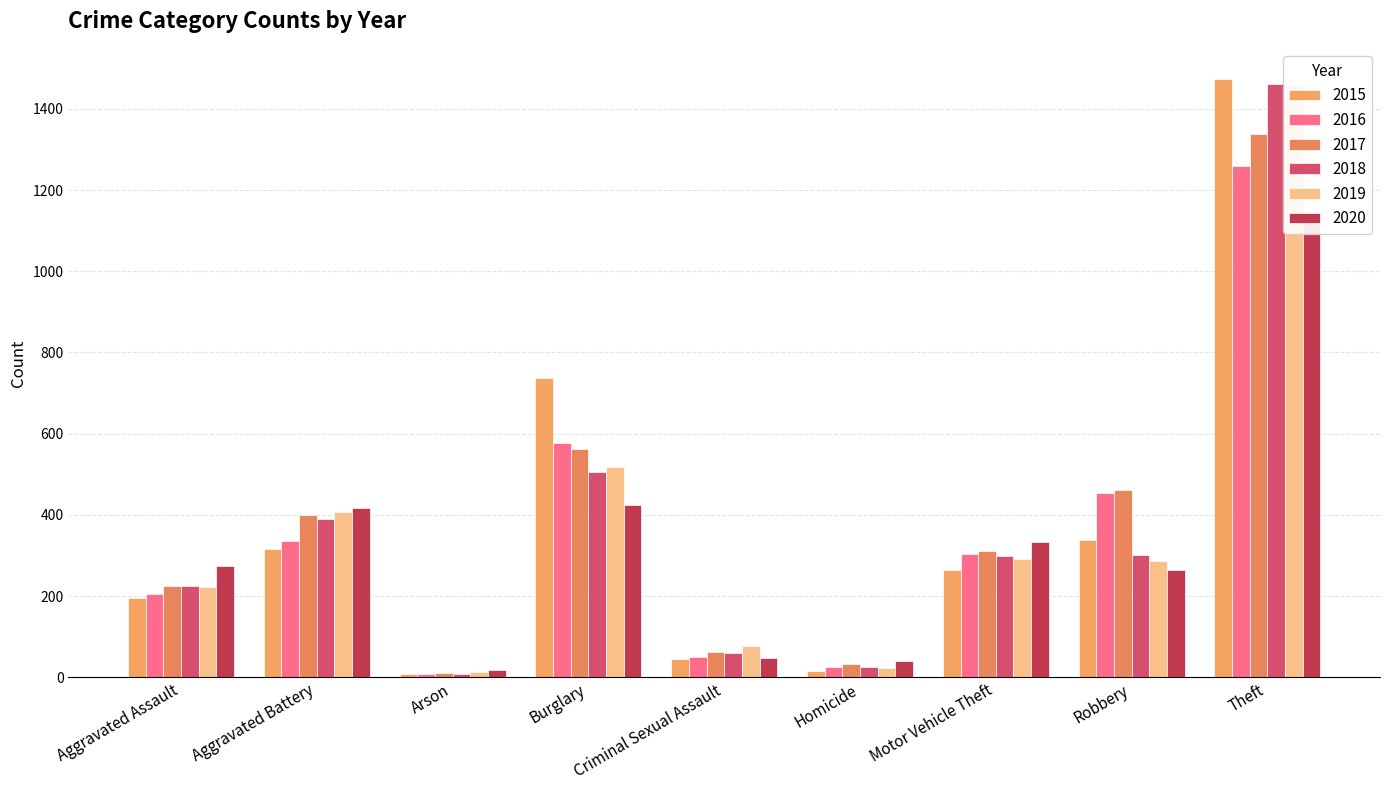

Where is 2016 nearest to the value 633?

Burglary